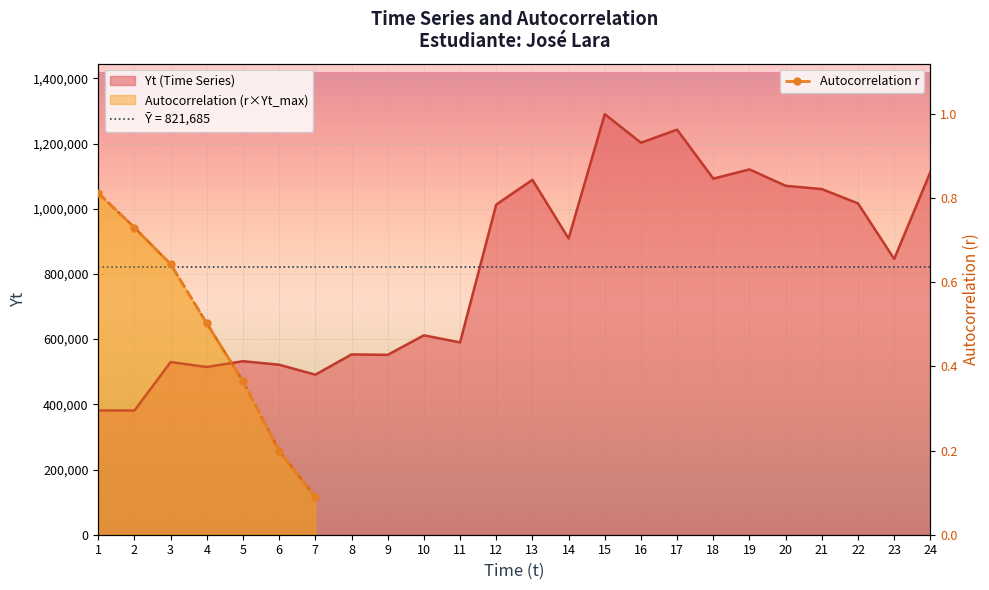

What is the greatest value displayed?

1290114